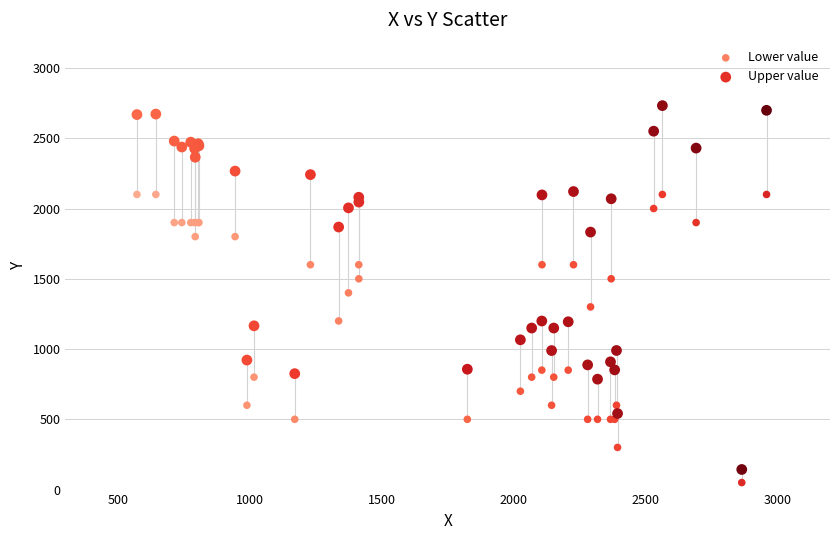

Which series has the widest spread of Y values?

Upper value